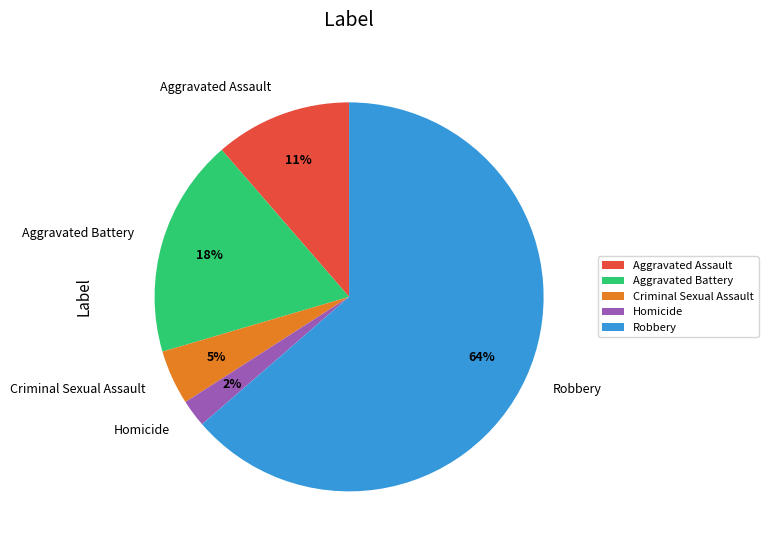

To the nearest percent, what portion does Aggravated Assault represent?

11%